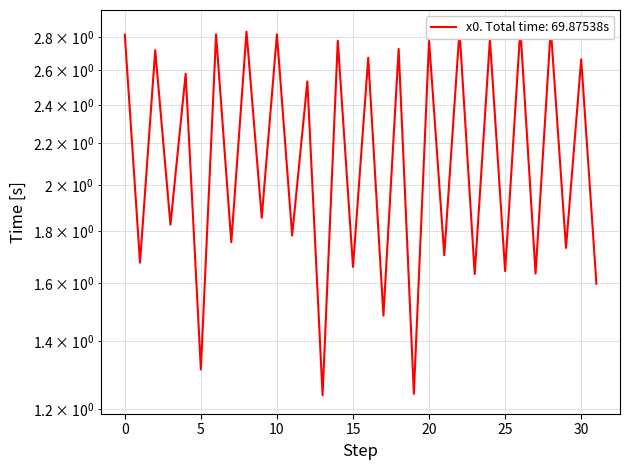

Where is the data nearest to the value 2?

9